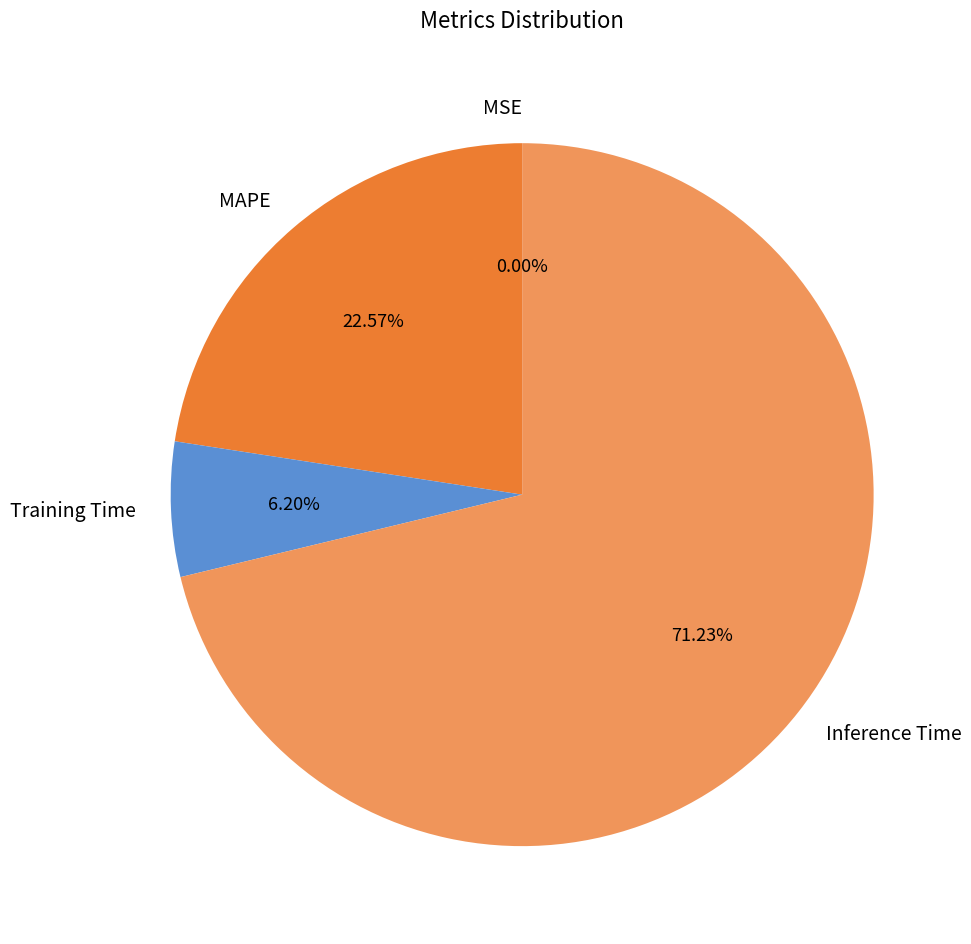

What is the majority slice?

Inference Time